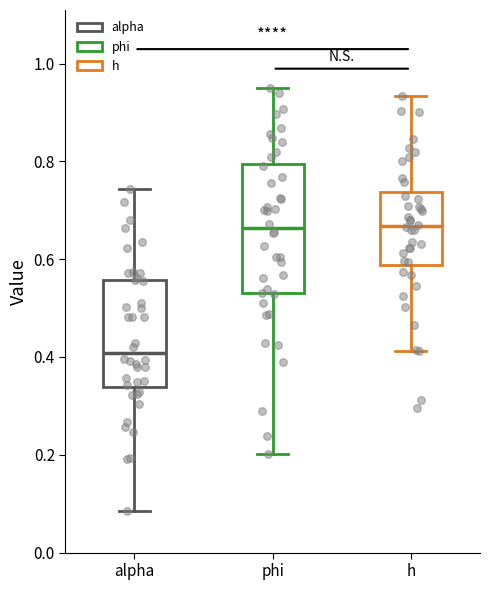

Reading left to right, transcribe this box plot: for each box, give where its median line is, the range the box spans, and where its two whiskers end, as read against the y-axis. The values are not printed on the chart, so give them approximately, as read against the axis.

alpha: median 0.40, box 0.34 to 0.56, whiskers 0.08 to 0.74
phi: median 0.66, box 0.54 to 0.80, whiskers 0.20 to 0.94
h: median 0.66, box 0.58 to 0.74, whiskers 0.42 to 0.94